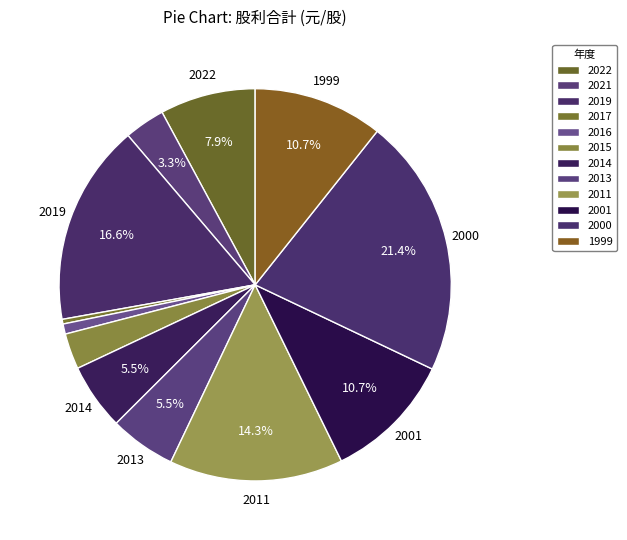

Is there a majority slice in this chart?

No